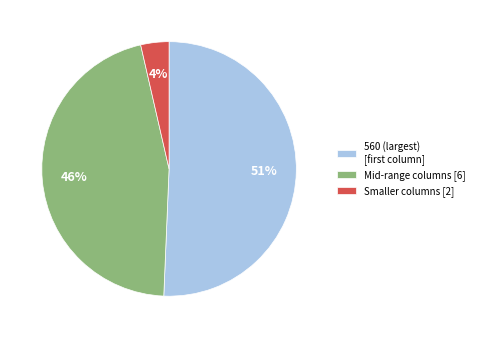

To the nearest percent, what percentage of the pie is Mid-range columns [6]?

46%